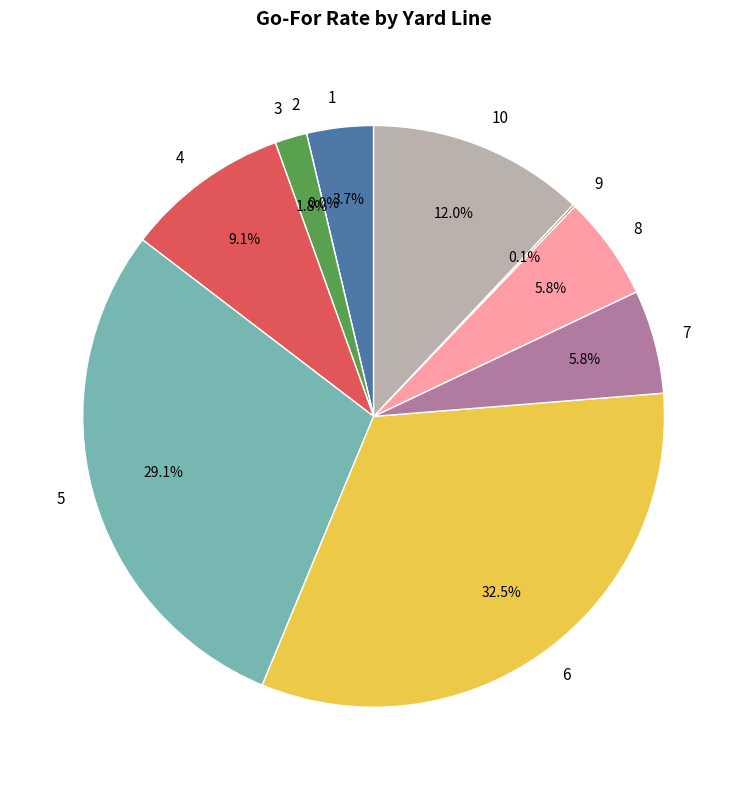

True or false: 7 accounts for 6% of the total.

True